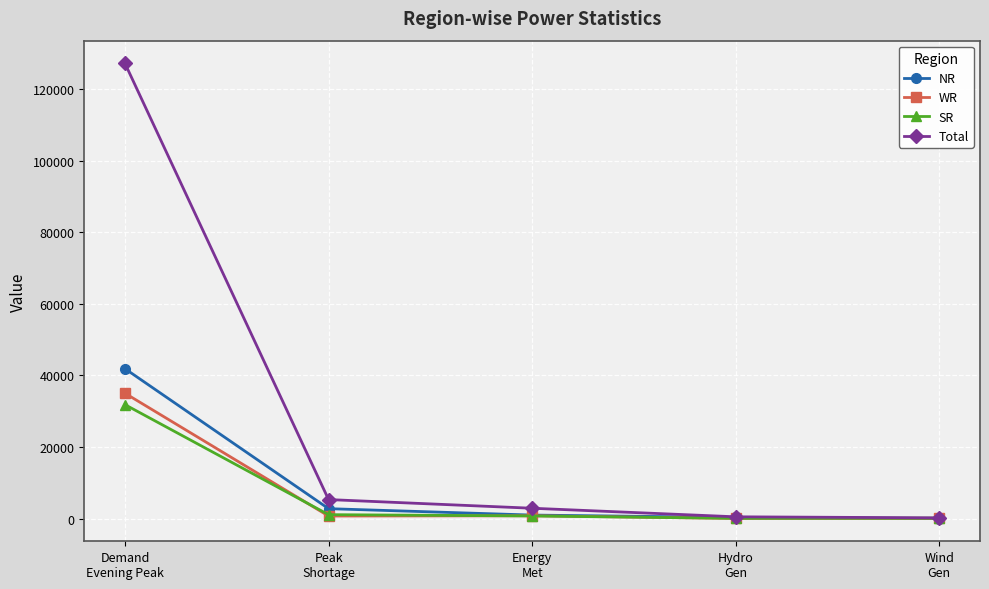

What is the highest value of the WR series?

35024